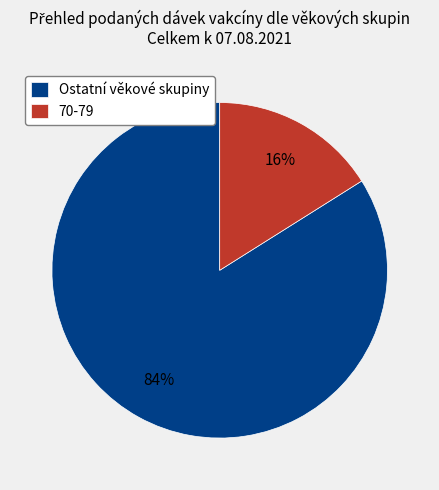

To the nearest percent, what percentage of the pie is Ostatní věkové skupiny?

84%